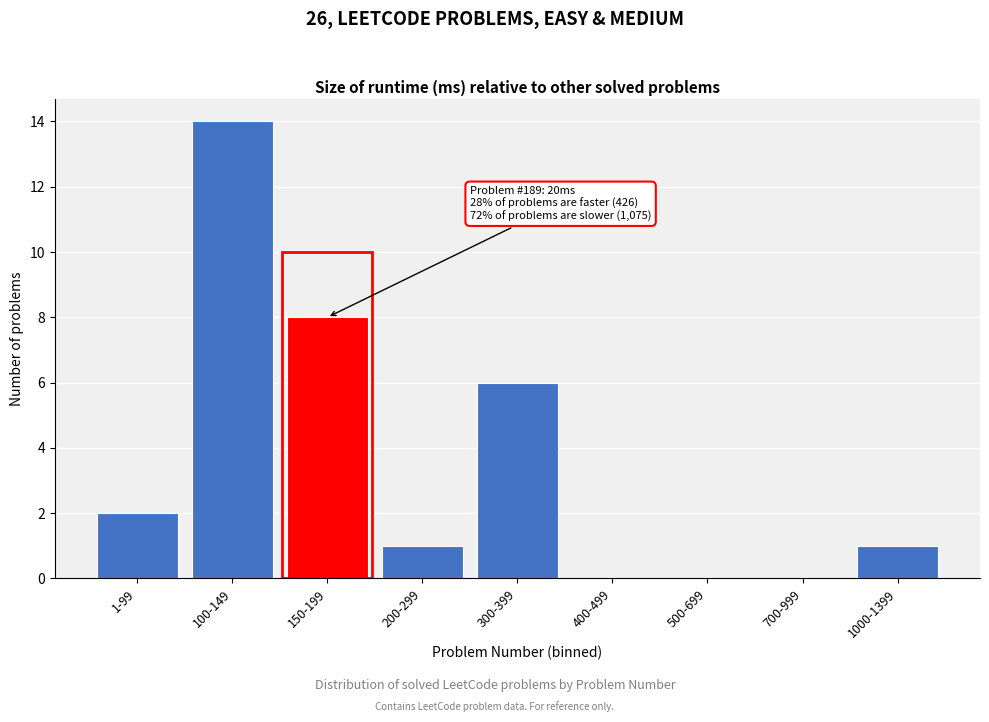

Reading left to right, list all the values displayed in this chart.

1-99=2	100-149=14	150-199=8	200-299=1	300-399=6	400-499=0	500-699=0	700-999=0	1000-1399=1